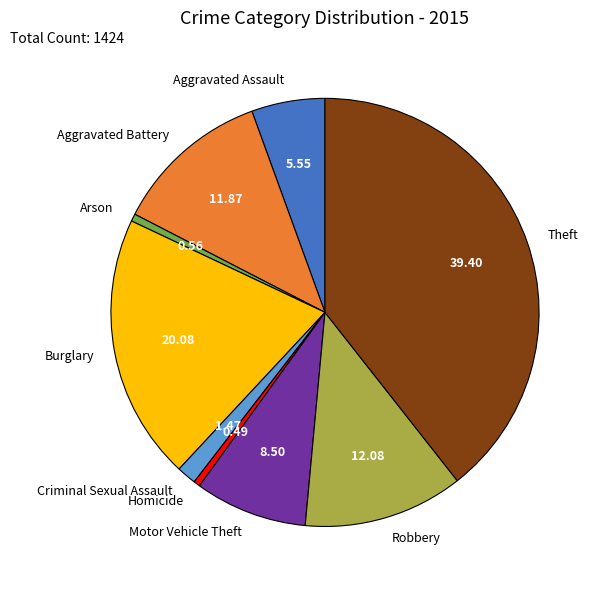

Between Aggravated Battery and Burglary, which is larger?

Burglary